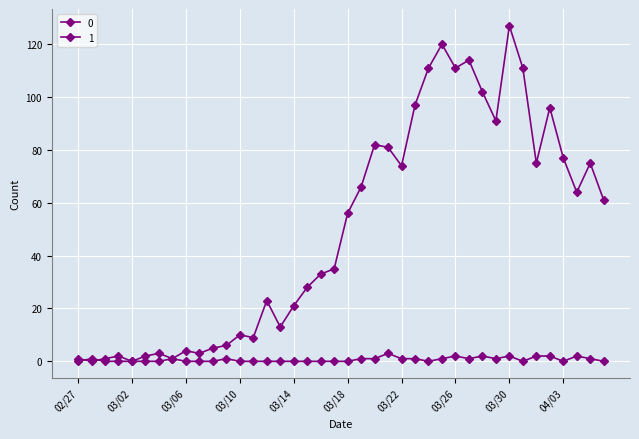

What is the value of the 0 point at the 24th from the left?

81